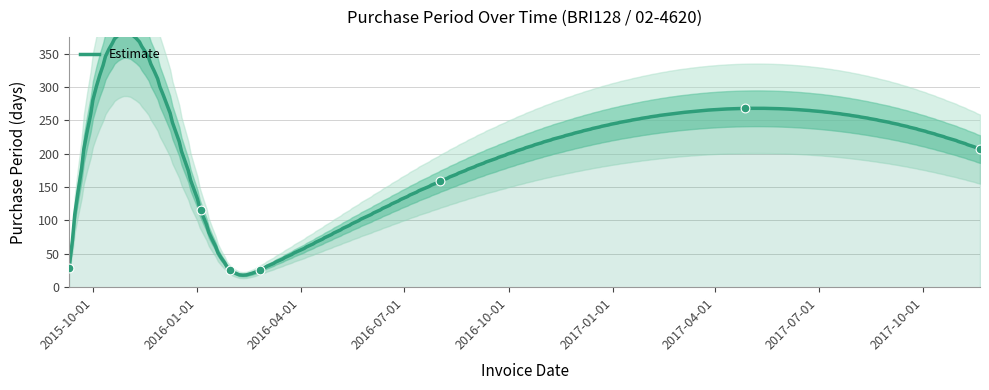

What is the change in value from 2016-08-02 to 2017-11-20?

+48